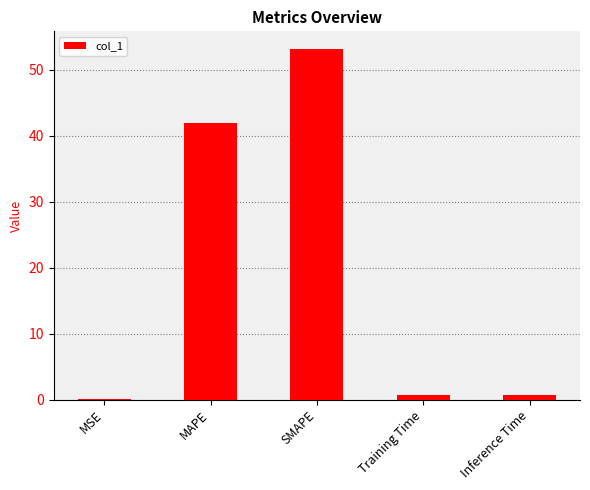

What is the maximum value shown in the chart?

53.2